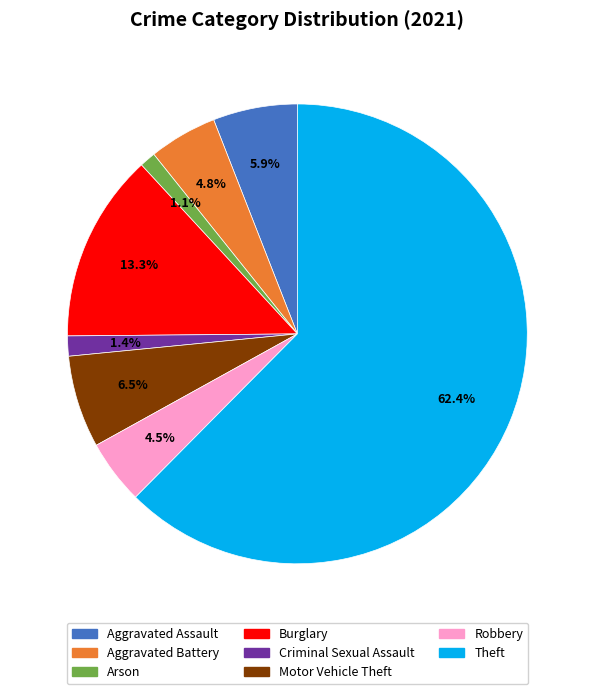

Is there any slice that represents more than half of the pie?

Yes